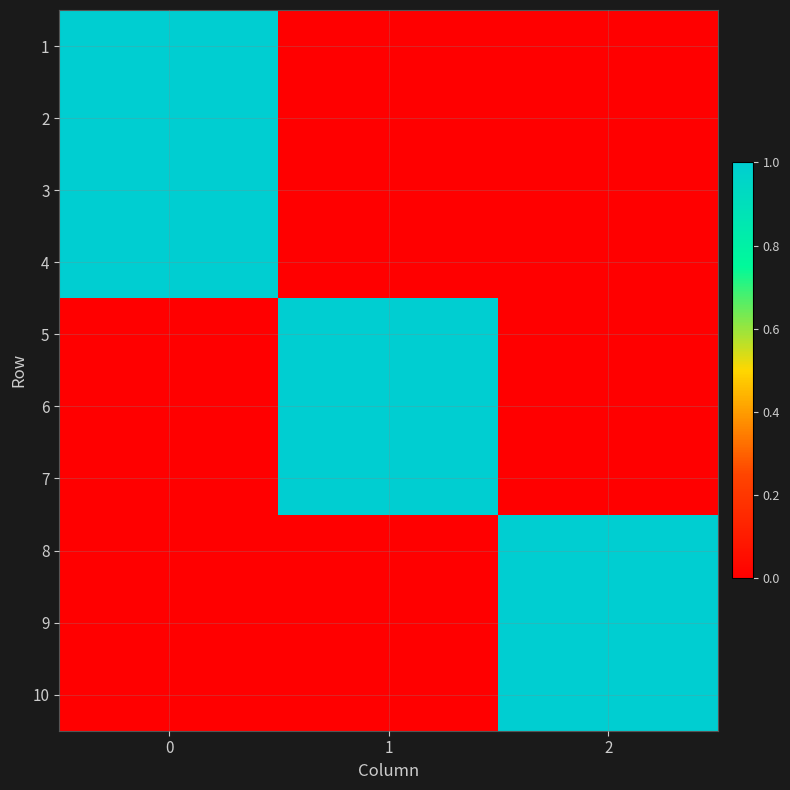

Reading left to right, transcribe all the data shown in this chart.

1: 0=1	1=0	2=0
2: 0=1	1=0	2=0
3: 0=1	1=0	2=0
4: 0=1	1=0	2=0
5: 0=0	1=1	2=0
6: 0=0	1=1	2=0
7: 0=0	1=1	2=0
8: 0=0	1=0	2=1
9: 0=0	1=0	2=1
10: 0=0	1=0	2=1